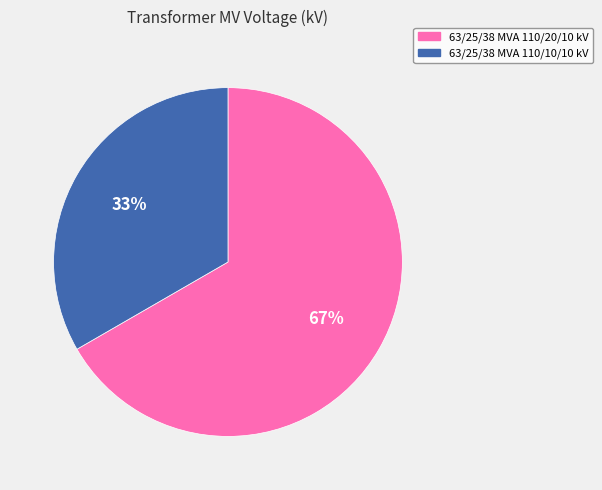

Does 63/25/38 MVA 110/10/10 kV represent more than half of the total?

No